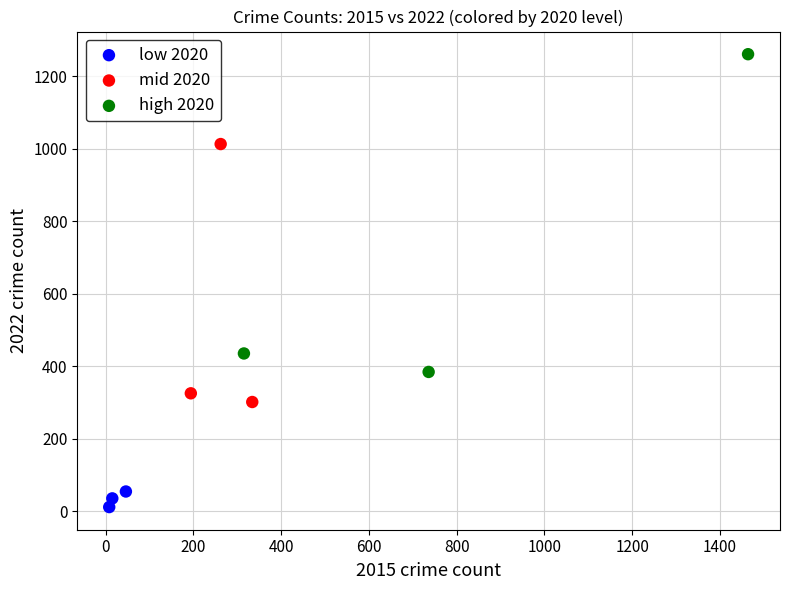

Which series contains the highest Y value?

high 2020